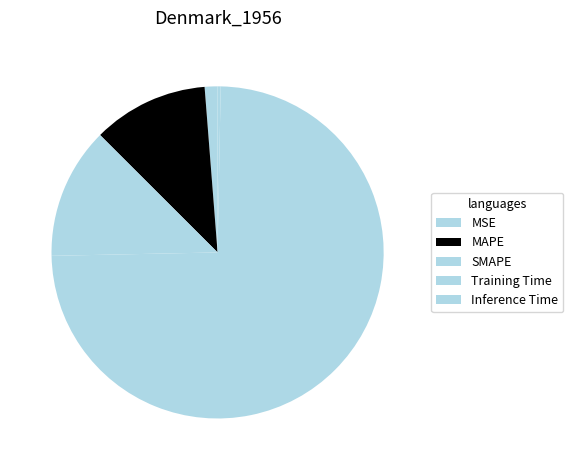

Count the number of slices in the pie.

5